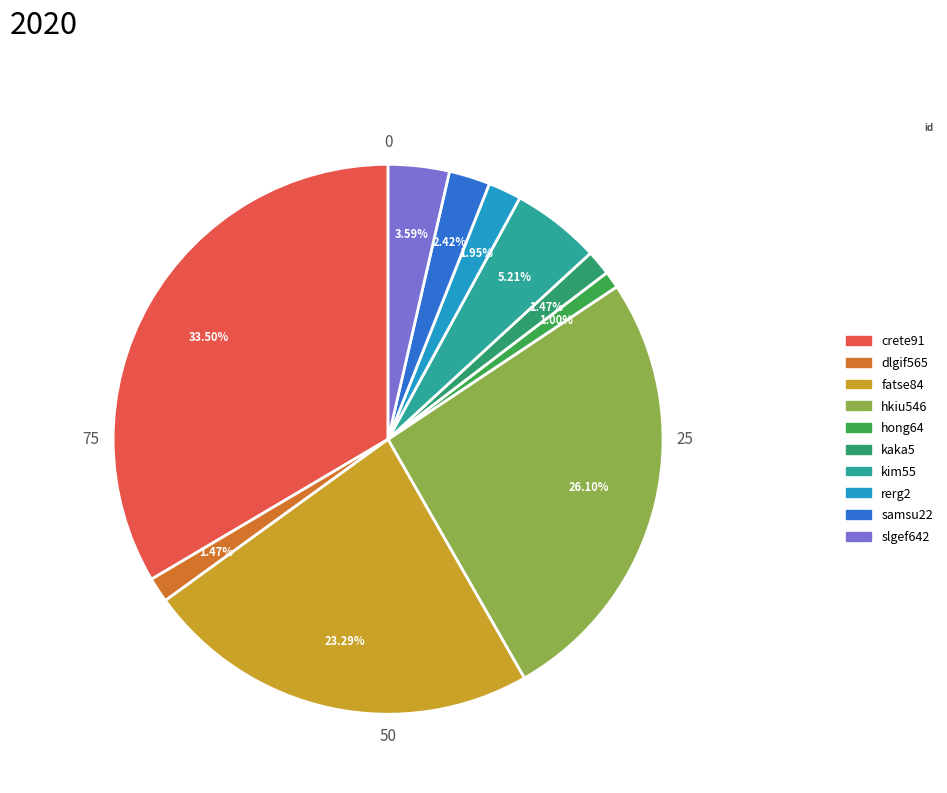

Between crete91 and hkiu546, which is larger?

crete91